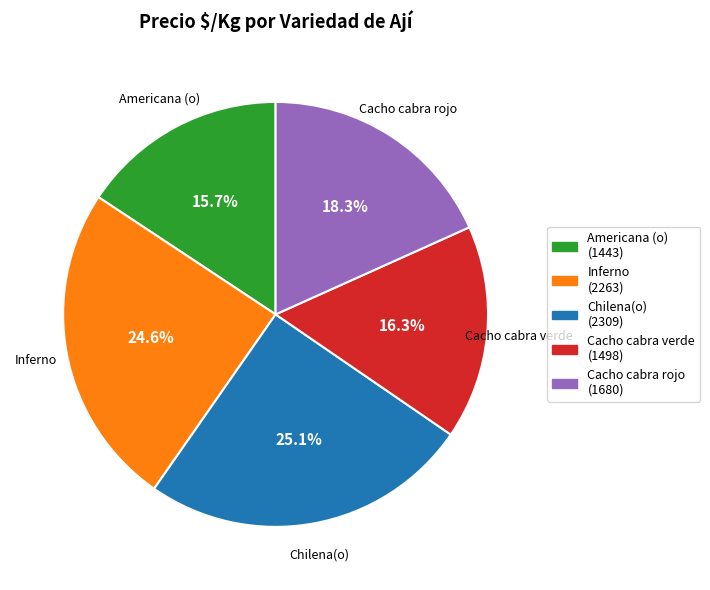

Approximately how many times larger is the value at Inferno compared to Cacho cabra rojo?

1.3